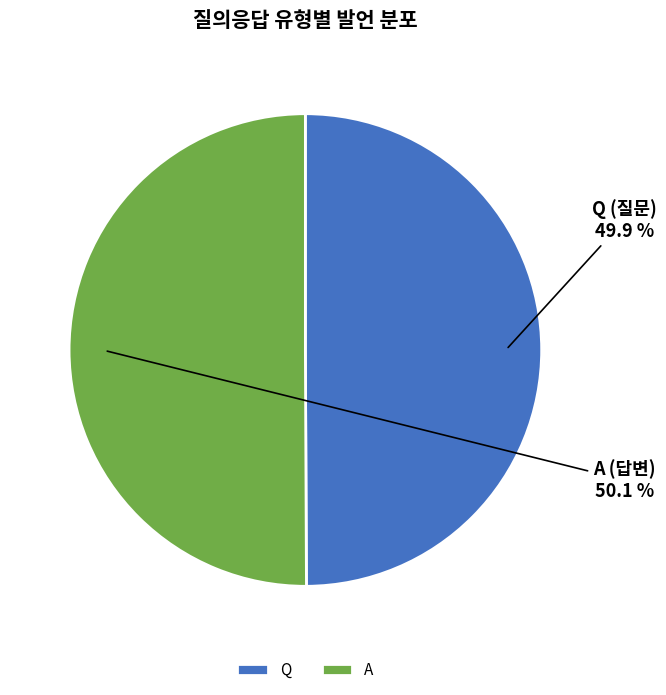

Is the sum of A and Q greater than half?

Yes